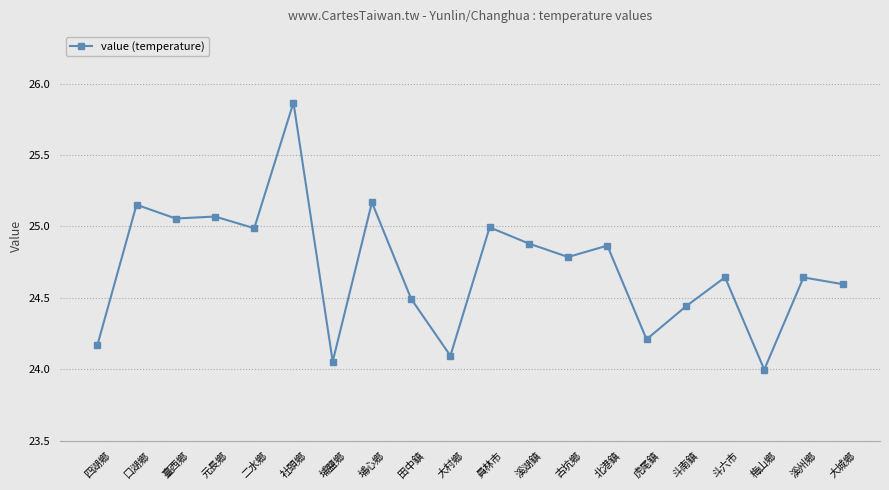

True or false: the data has more than 1 interior local peaks.

True